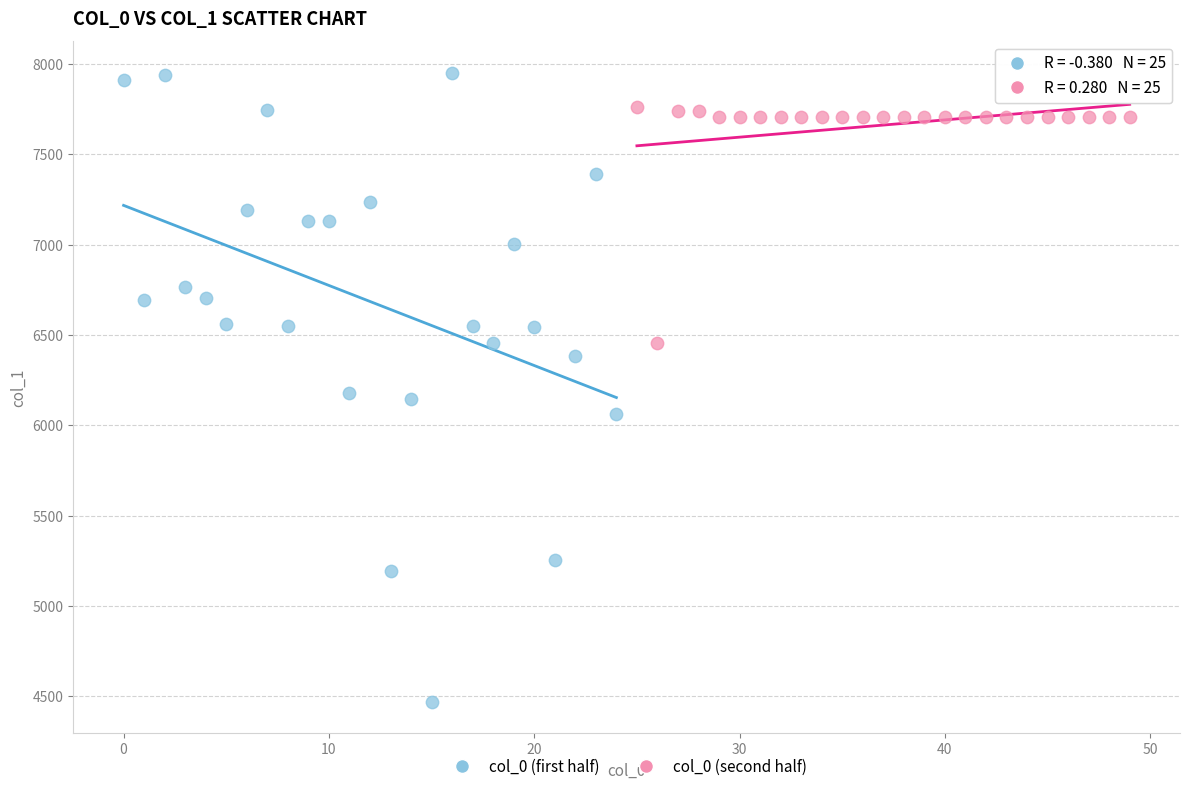

Which series contains the highest Y value?

col_0 (first half)